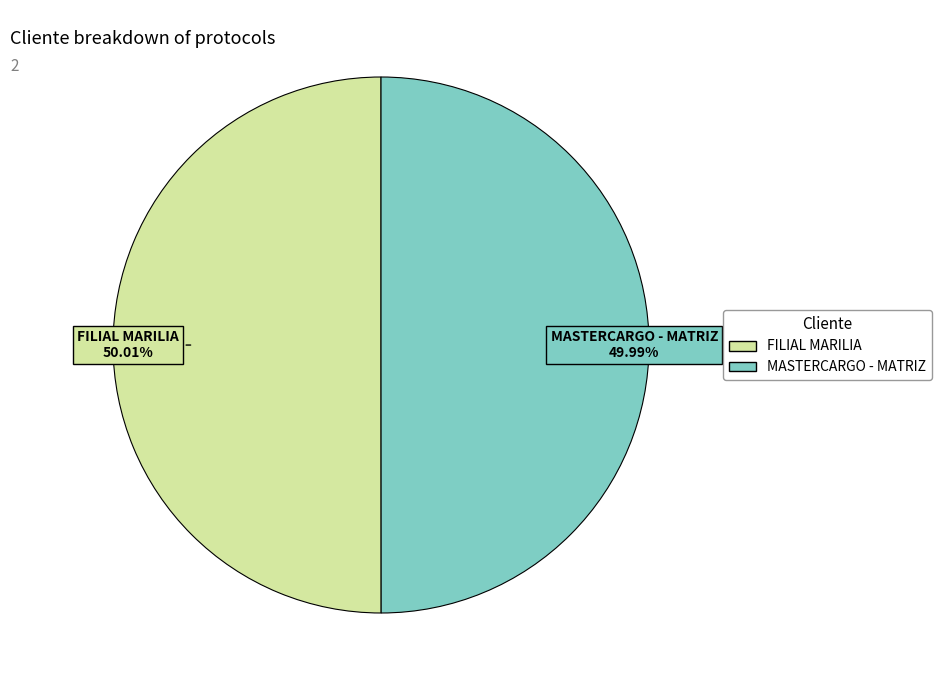

Is there any slice that represents more than half of the pie?

Yes